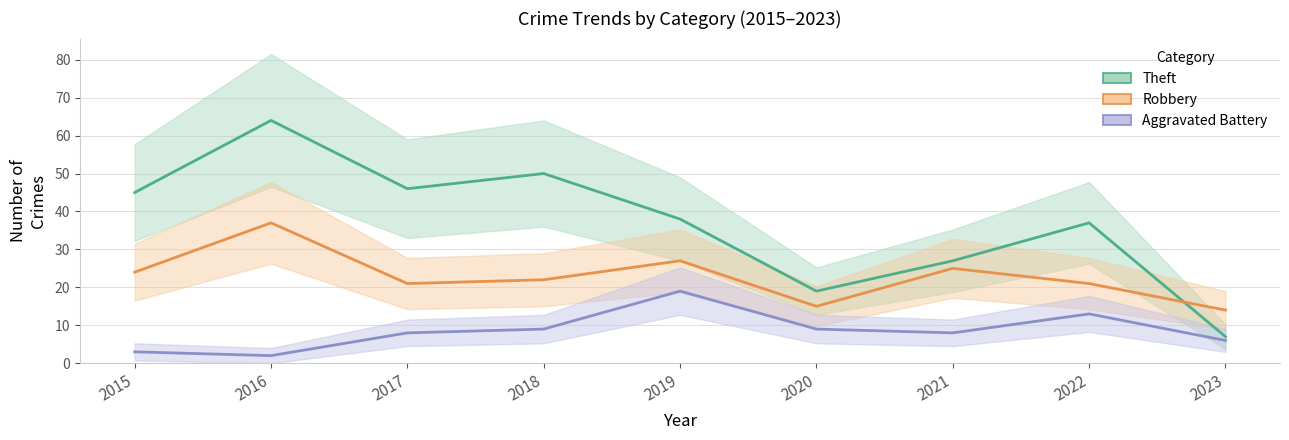

The value of Robbery at 2023 is 14. True or false?

True